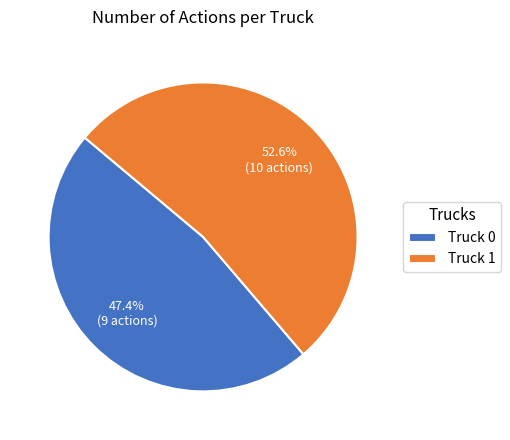

Which category has the smallest portion of the pie?

Truck 0